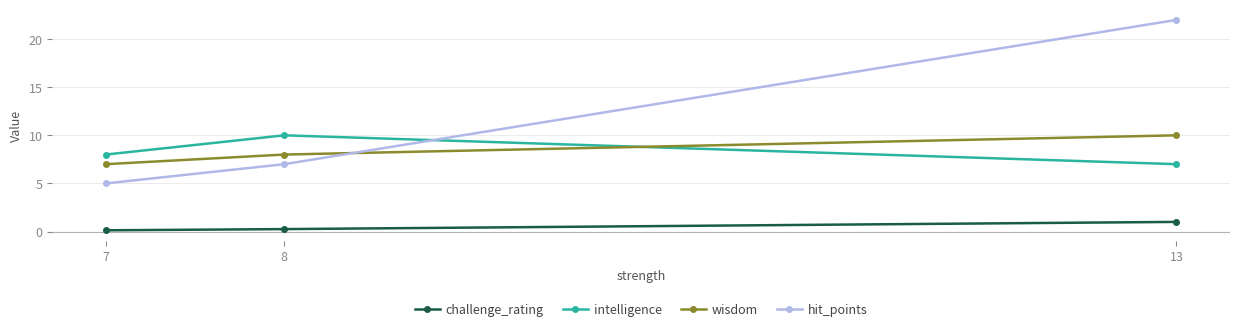

What is the difference between the maximum and minimum values in the hit_points series?

17.0